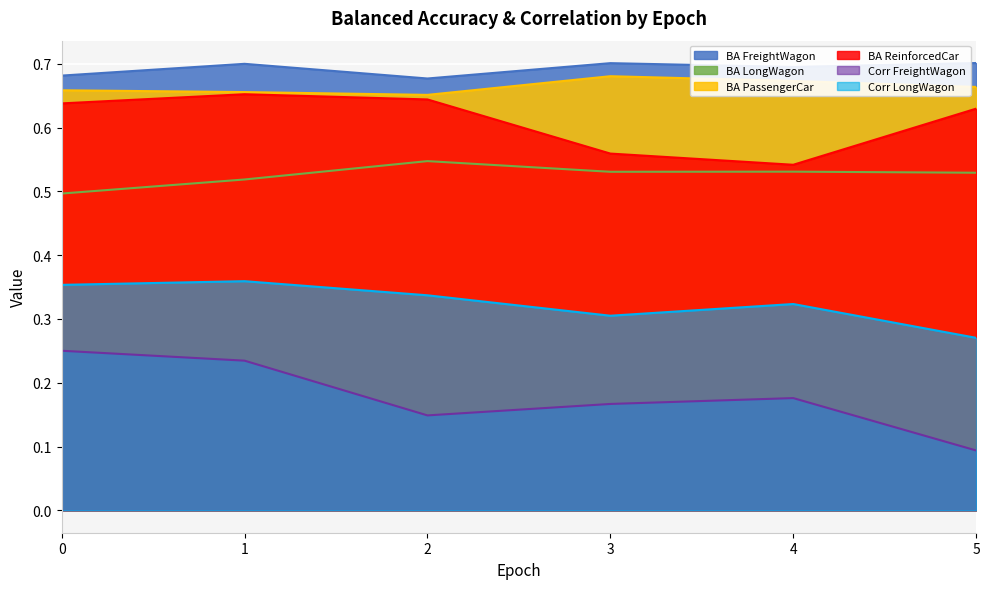

Which has a higher value, 5 or 0?

5